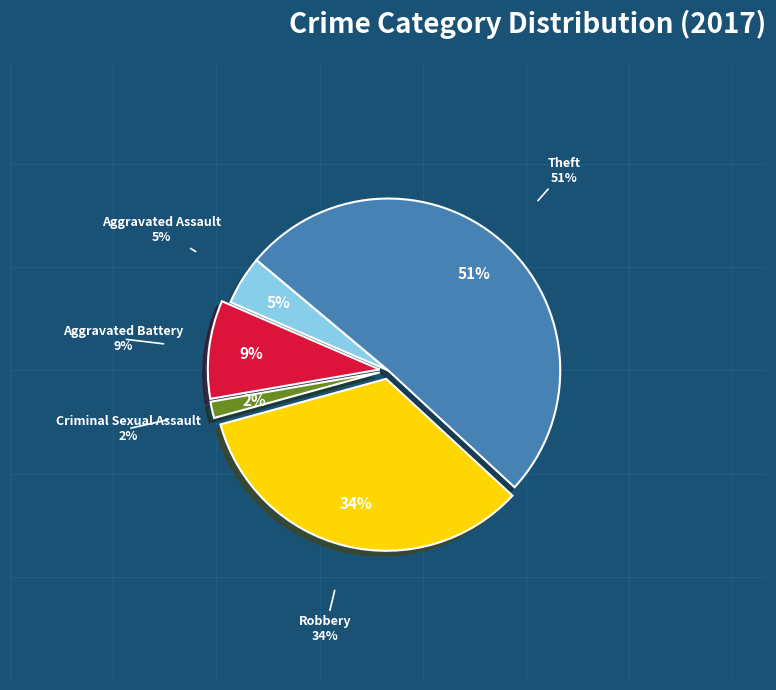

Approximately how many times larger is the value at Aggravated Battery compared to Aggravated Assault?

2.0